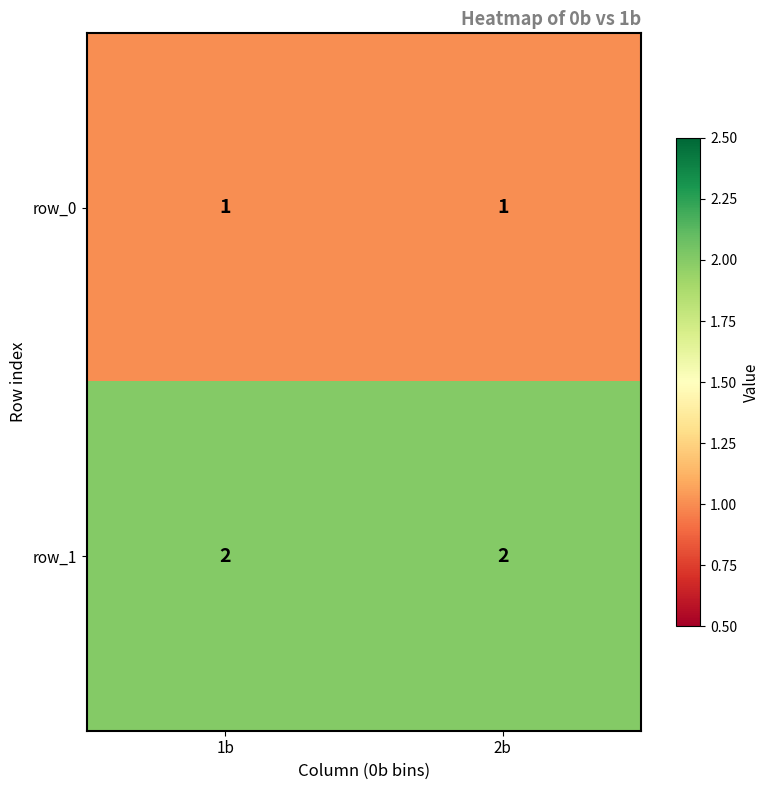

At 1b, list the series in order from smallest to largest.

row_0, row_1